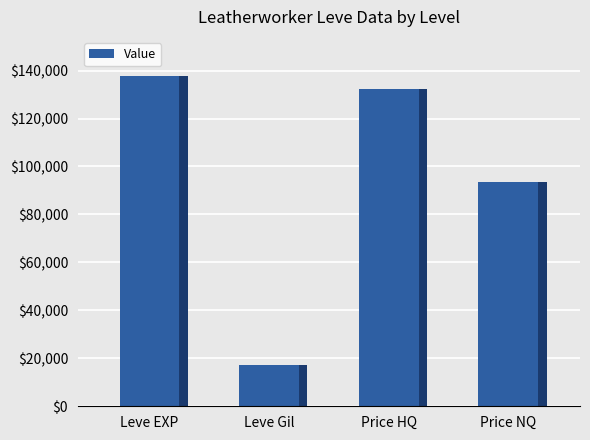

List the labels in order of value, largest first.

Leve EXP, Price HQ, Price NQ, Leve Gil